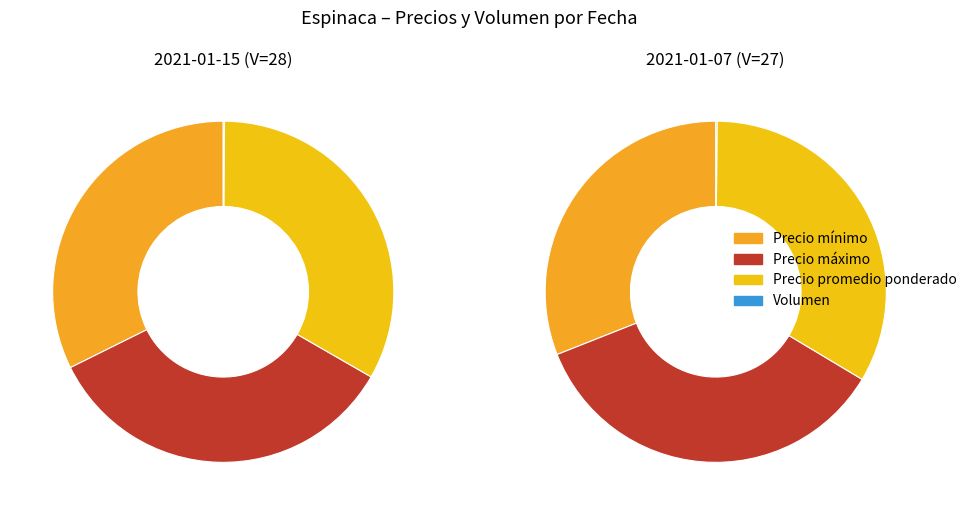

To the nearest percent, what is the difference between the largest and smallest slice percentages?

35%